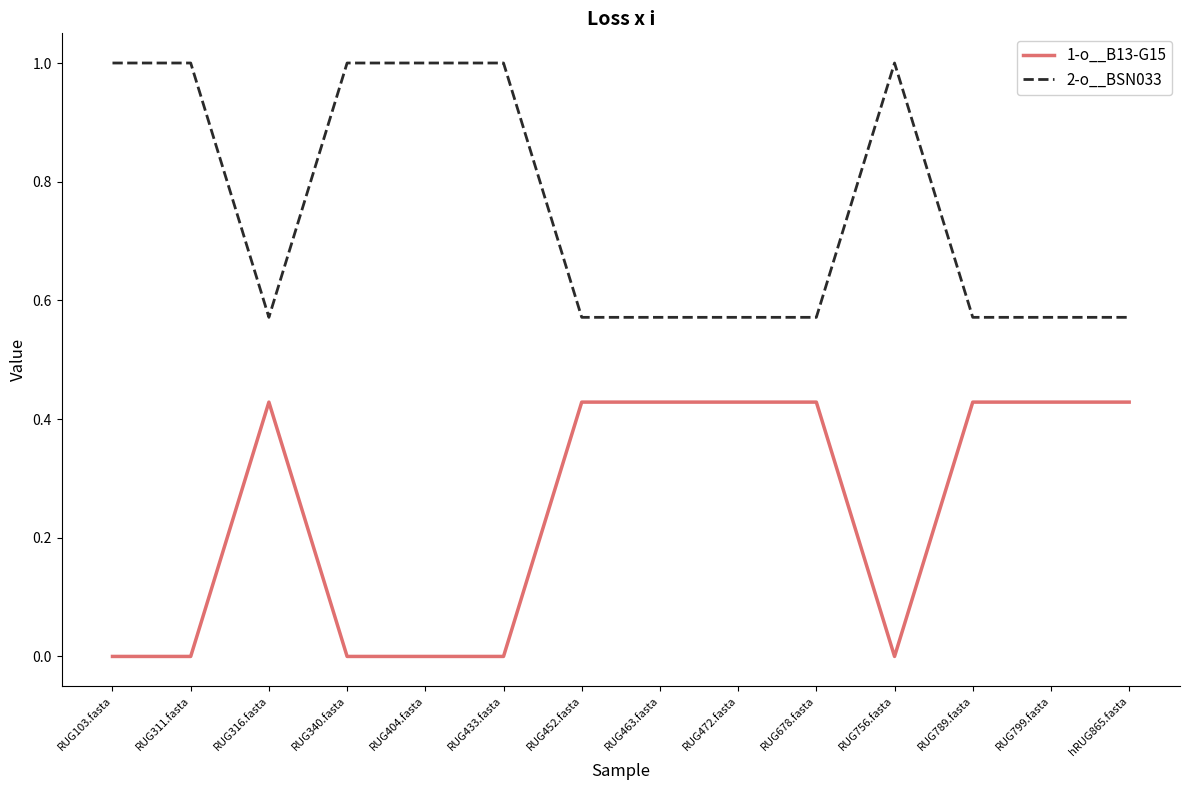

What is the maximum value shown in the chart?

1.0